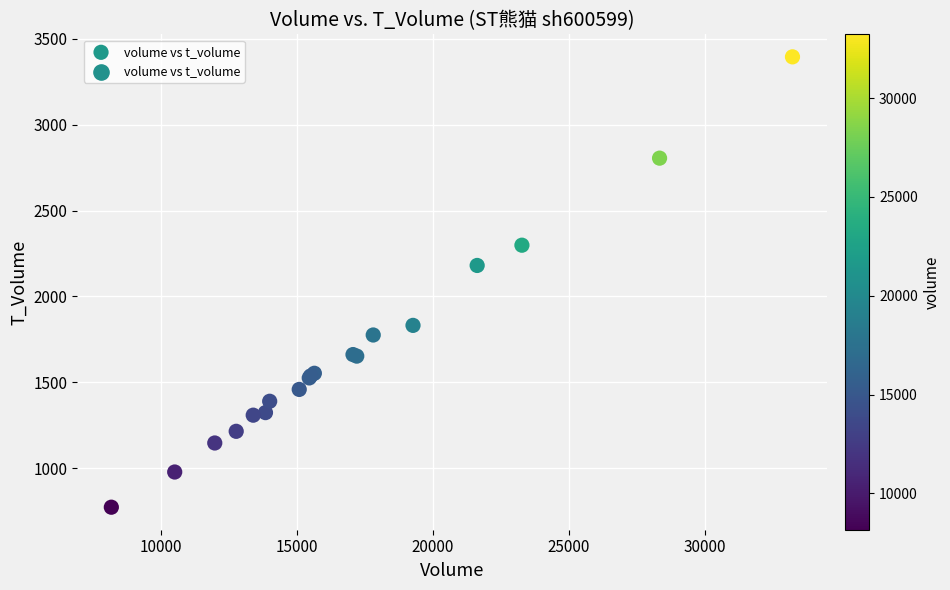

What Y value in the scatter plot is closest to 2083?

2180